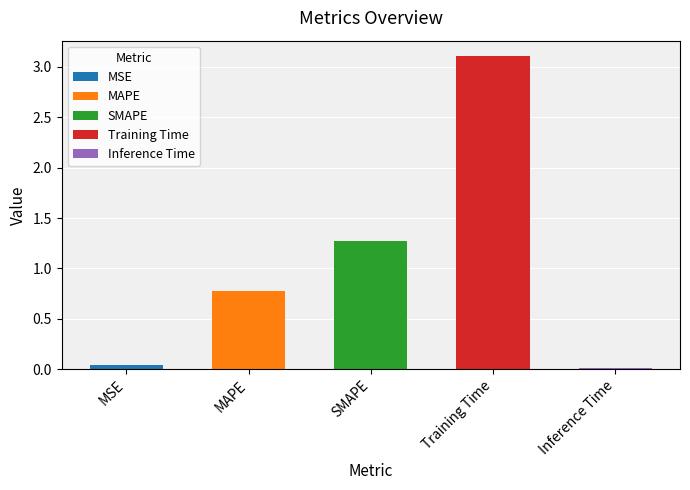

Is it true that the value at Inference Time is 0.0?

False